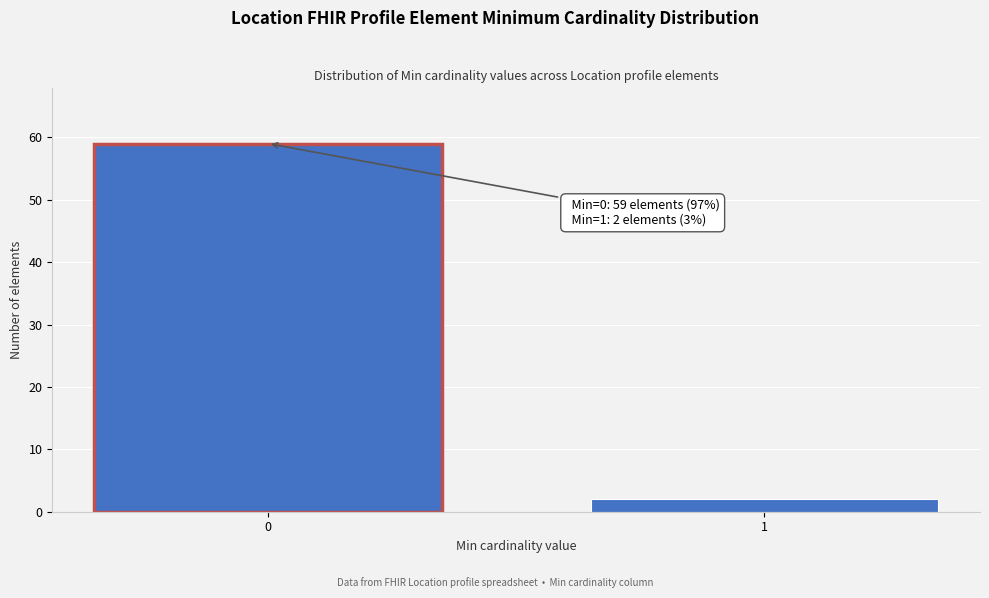

Reading left to right, list all the values displayed in this chart.

59	2